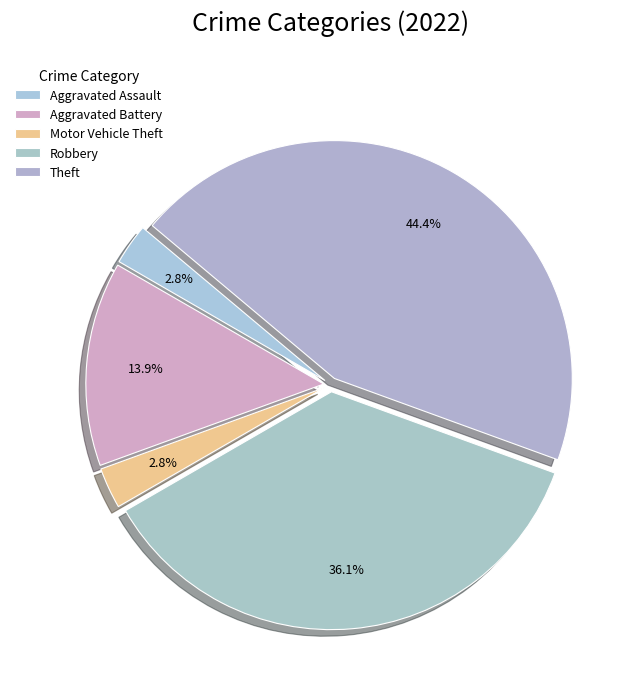

To the nearest percent, what portion does Robbery represent?

36%